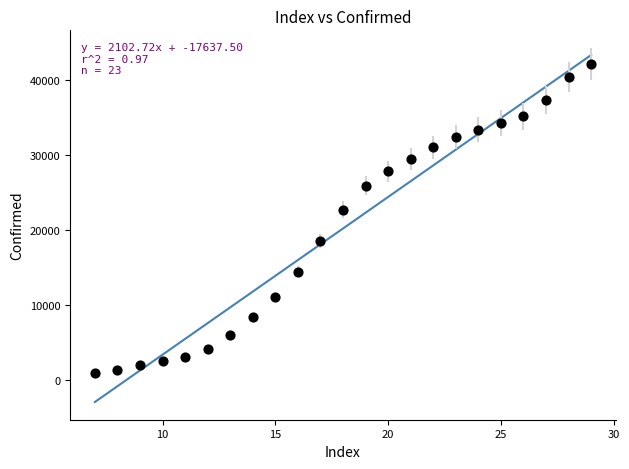

What is the range of Y values (max minus min)?

41179